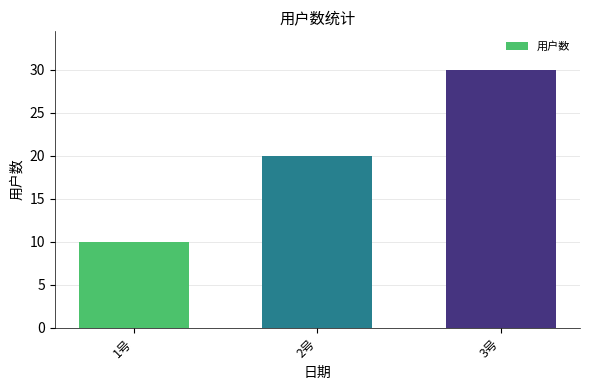

Is it true that the value at 1号 is 5?

False